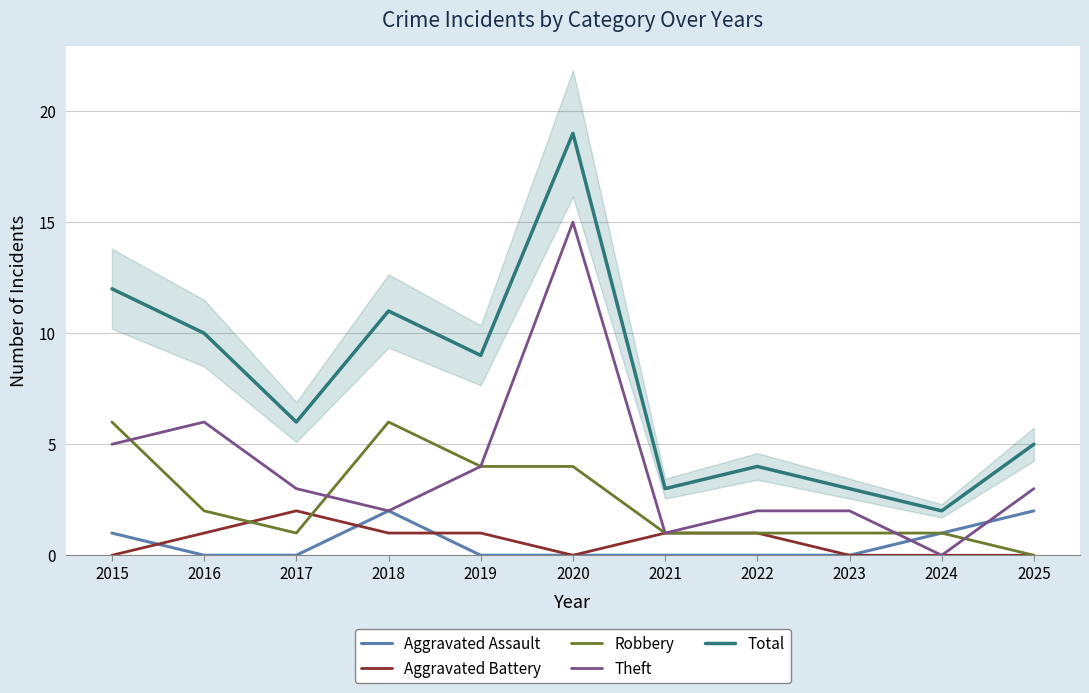

The value of Robbery at 2020 is 4. True or false?

True